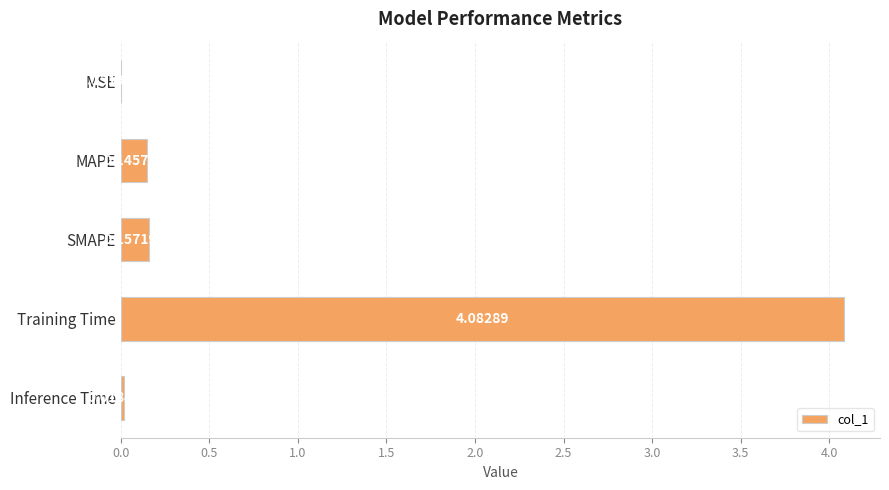

Between SMAPE and Inference Time, which is larger?

SMAPE